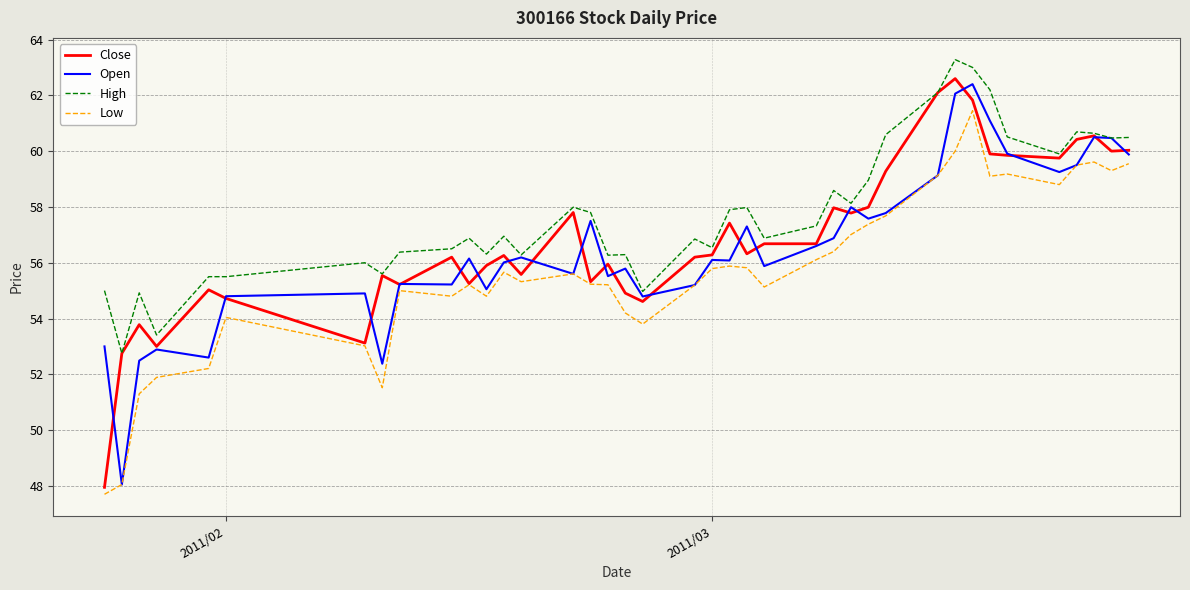

At how many categories does at least one series exceed 49?

39